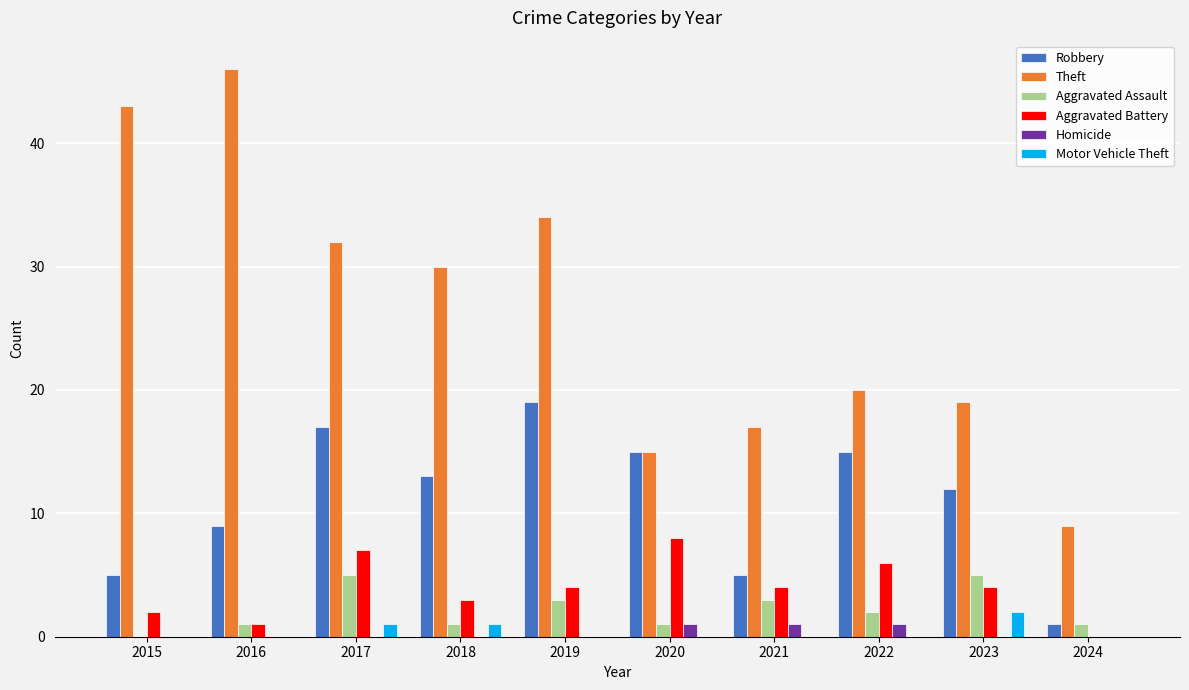

Are the bars grouped side by side (vs. stacked)?

Yes